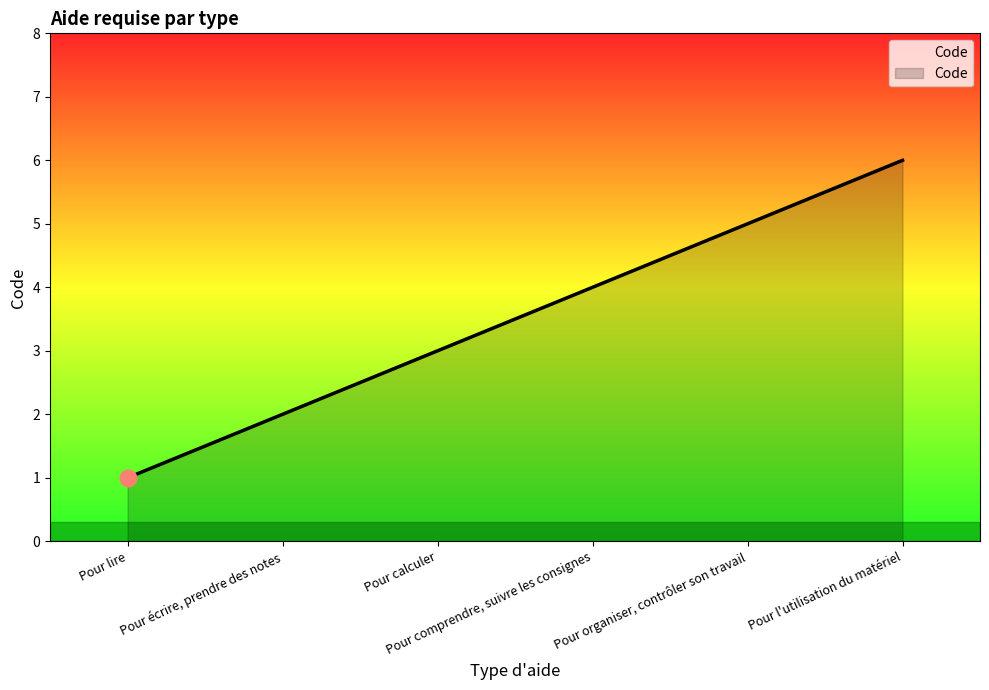

How many lines are shown in the chart?

1